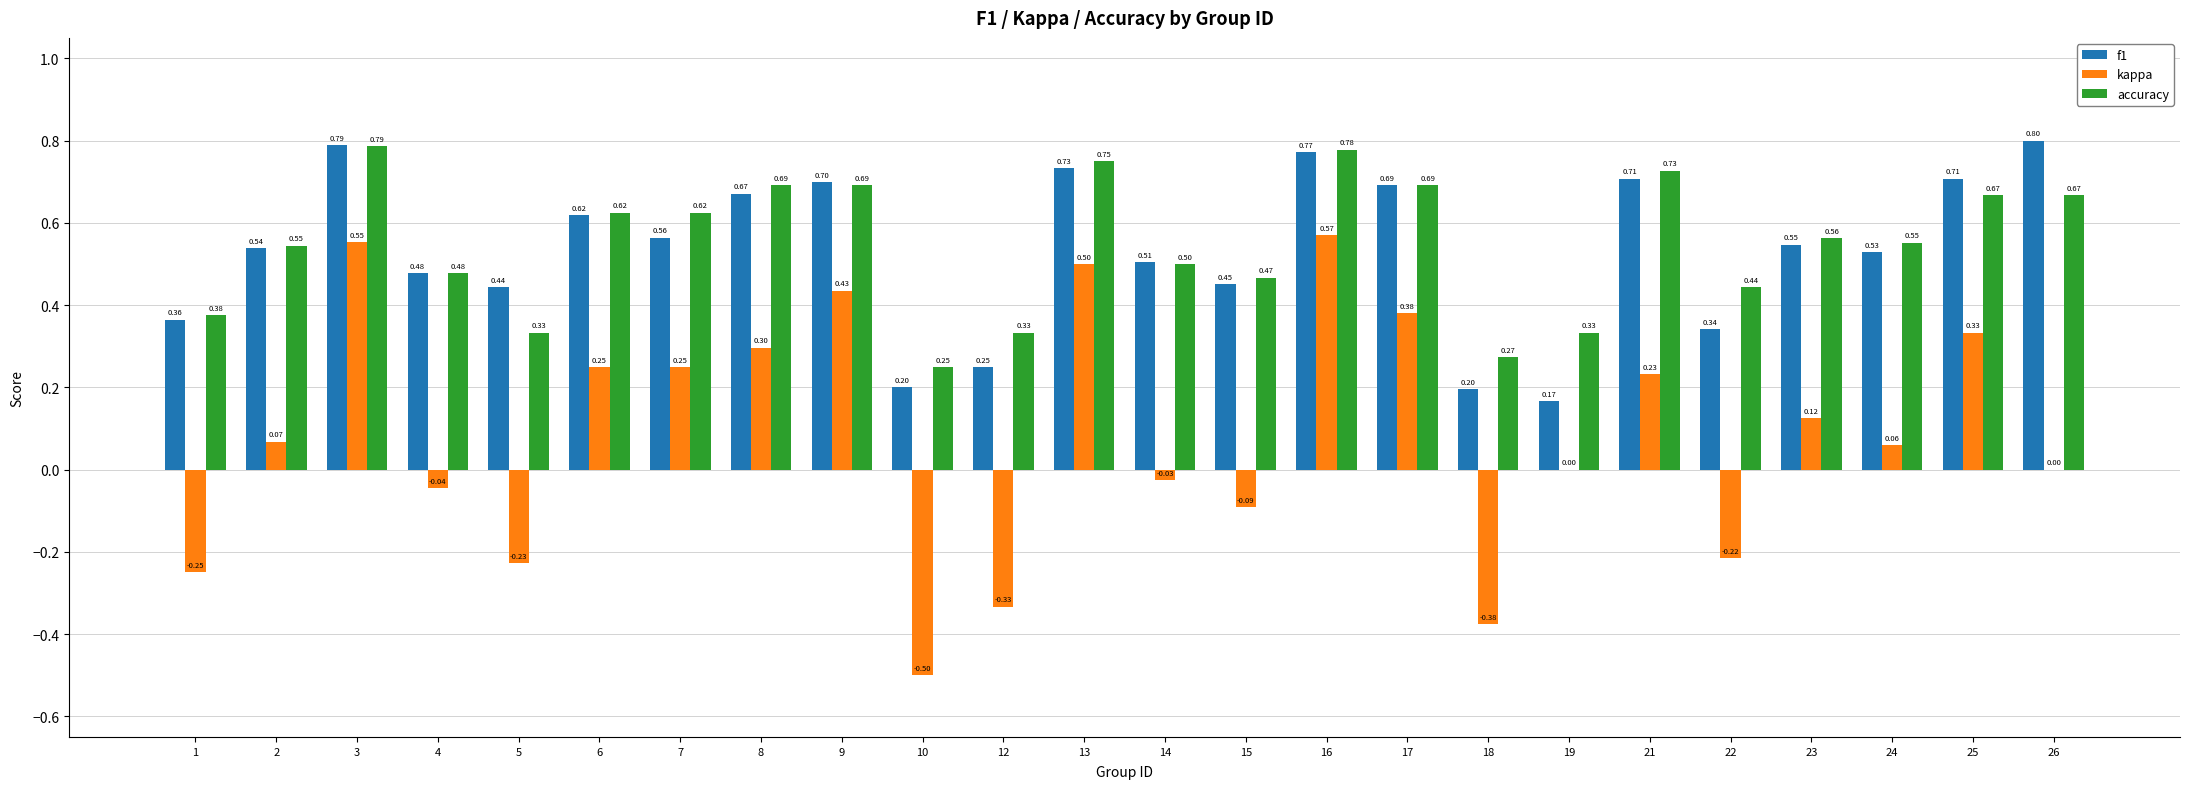

What is the sum of all f1 values?

12.8